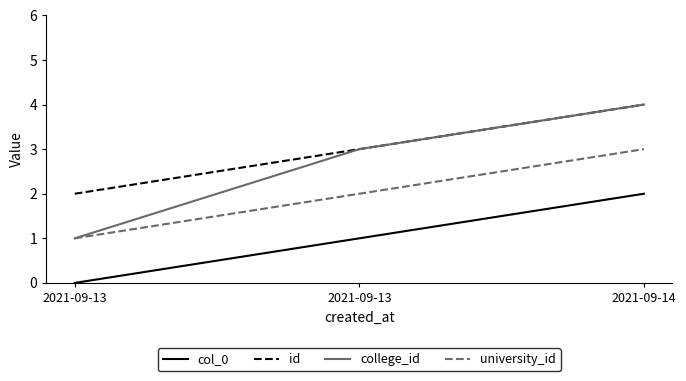

Between 2021-09-13 and 2021-09-14, which series saw the biggest shift?

college_id